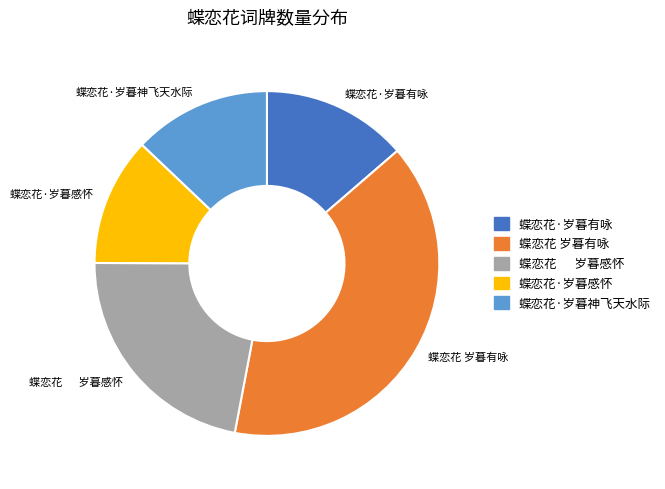

What is the largest slice in the pie chart?

蝶恋花 岁暮有咏